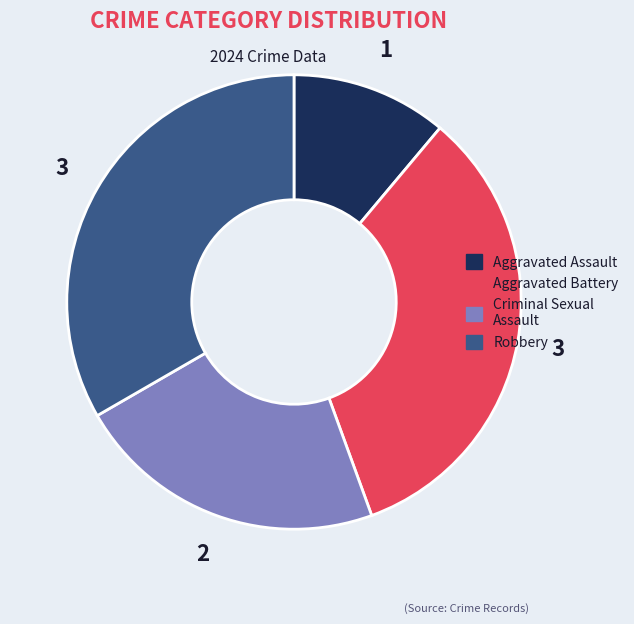

Between Criminal Sexual Assault and Aggravated Battery, which is larger?

Aggravated Battery